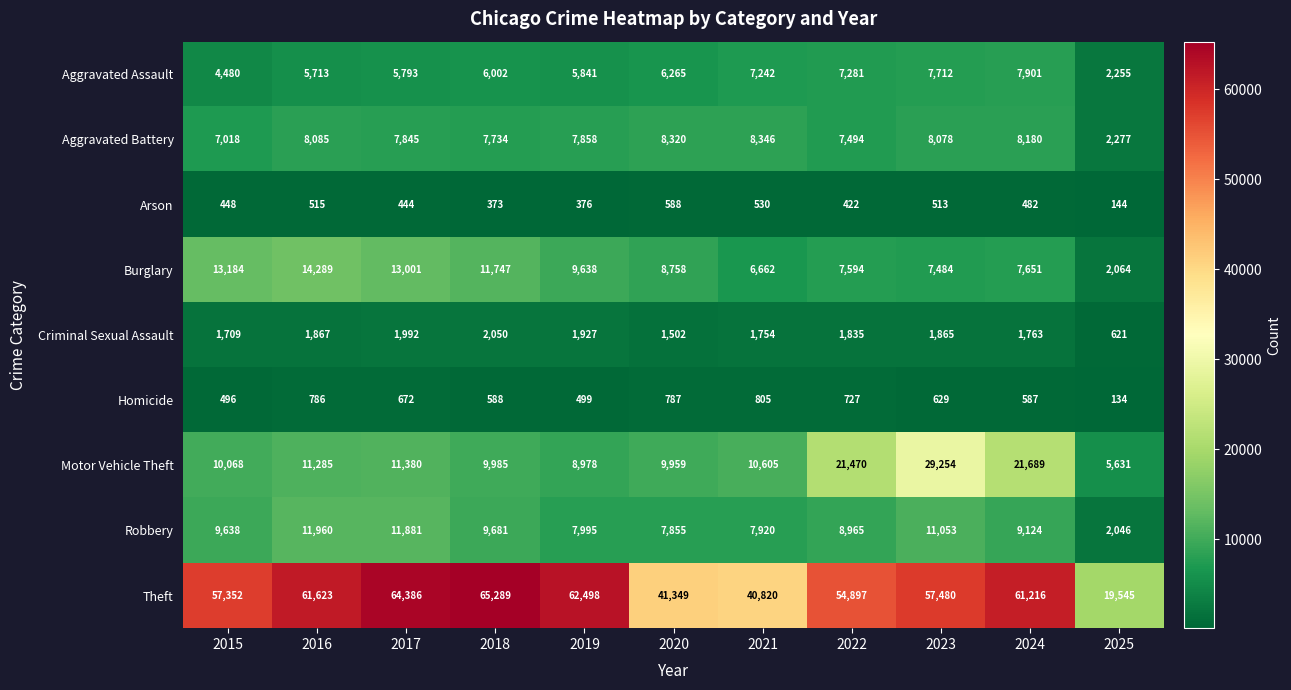

Where is Motor Vehicle Theft nearest to the value 17442?

2022